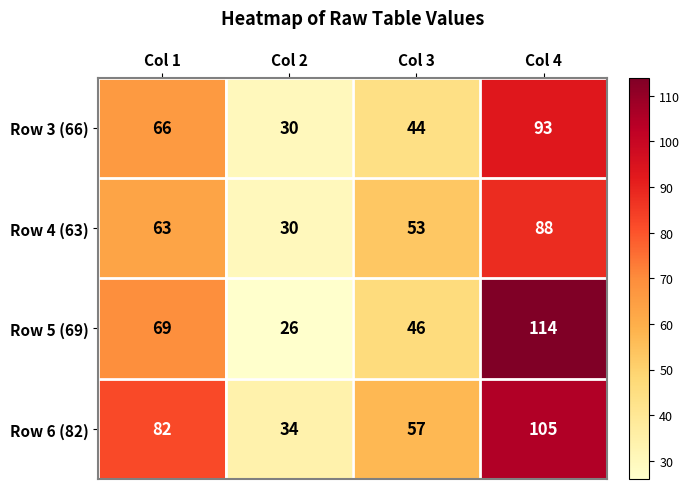

How many data points in Row 3 (66) are less than 66?

2